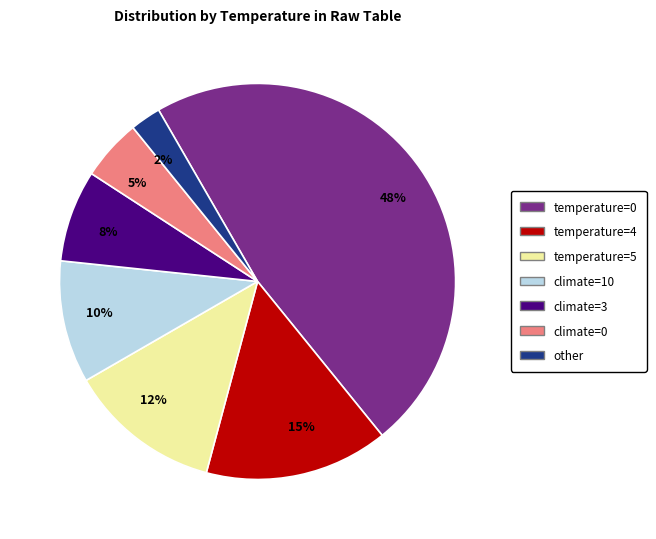

Does 5% account for over 50% of the chart?

No